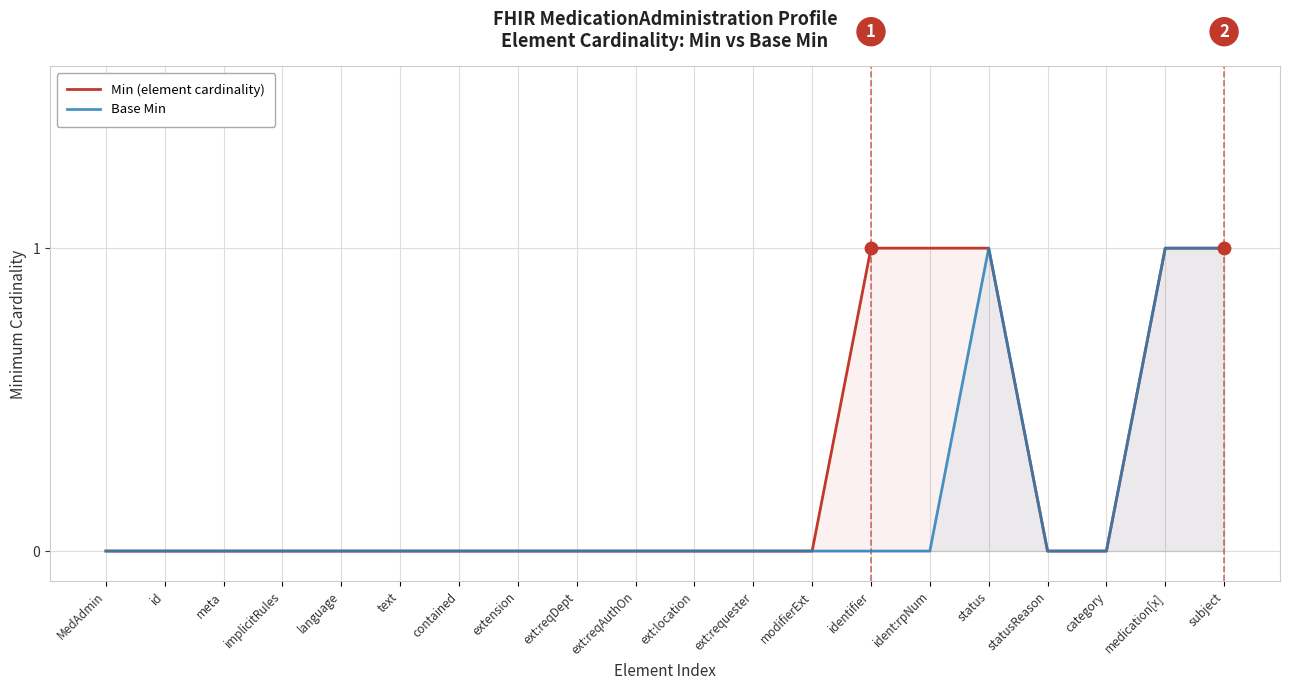

At how many categories does at least one series exceed 0?

5